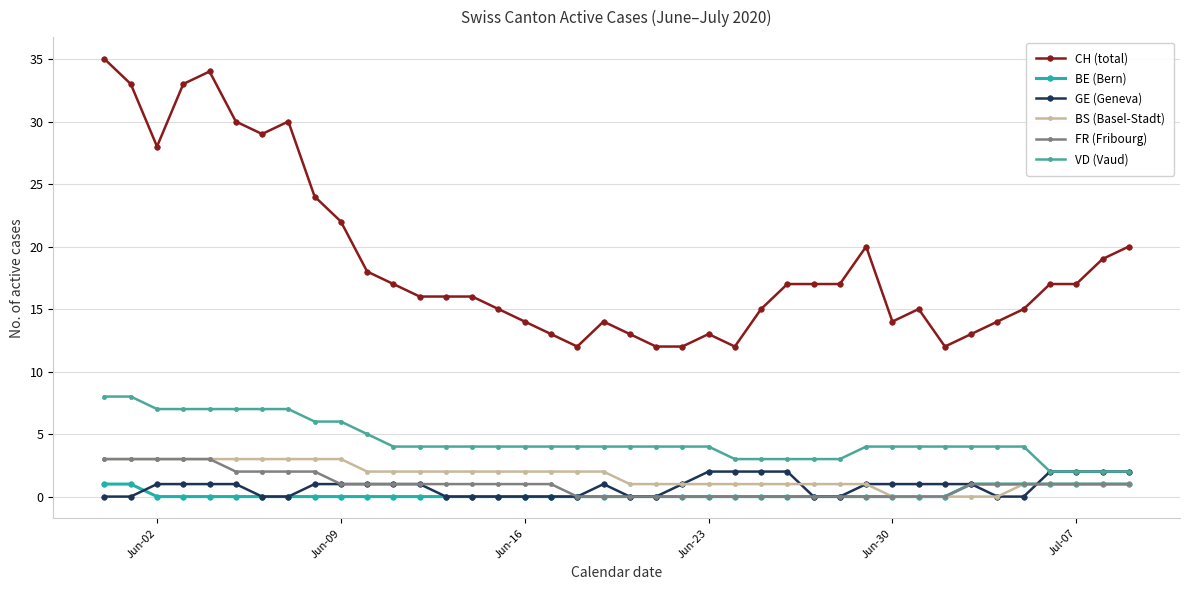

What is the value of the VD (Vaud) point at the 6th from the left?

7